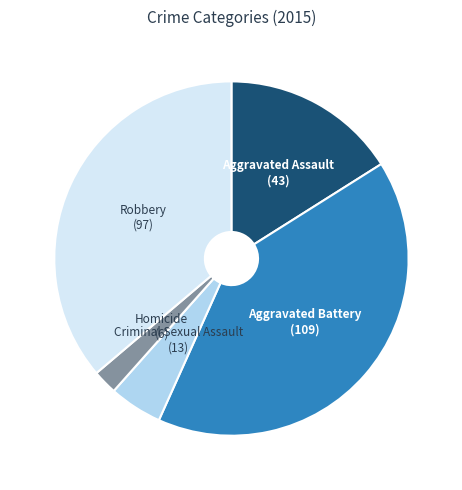

Is there any slice that represents more than half of the pie?

No